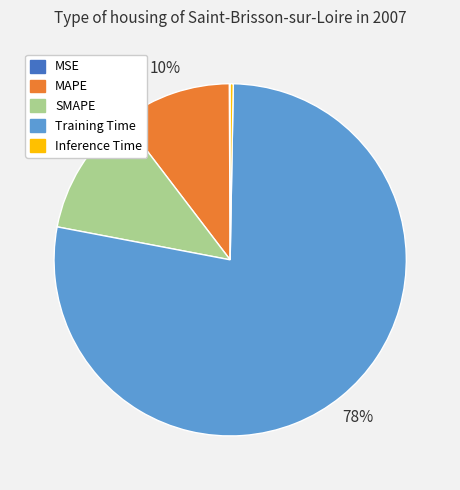

Which has a higher value, Training Time or MAPE?

Training Time